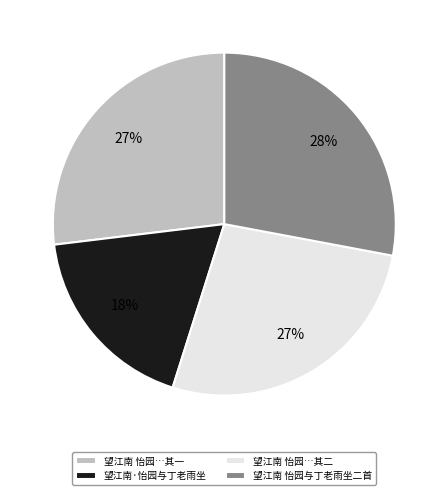

Between 望江南 怡园与丁老雨坐二首 and 望江南·怡园与丁老雨坐, which is larger?

望江南 怡园与丁老雨坐二首